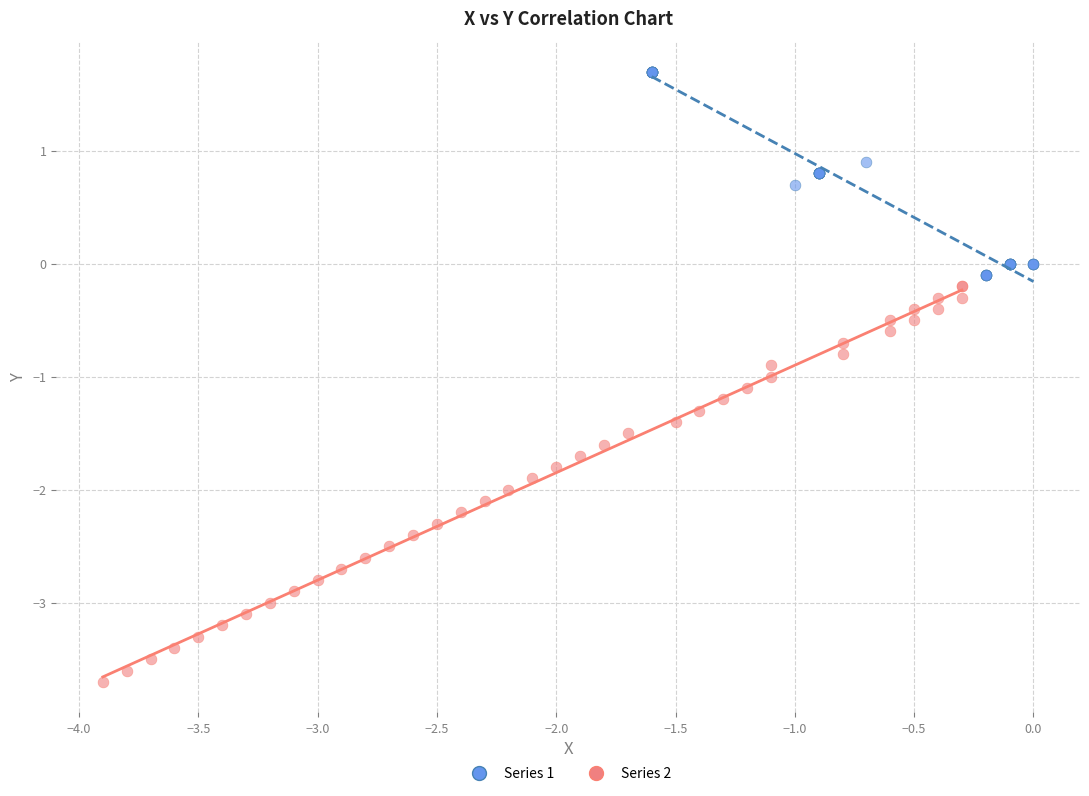

What are all the series names shown in the legend?

Series 1, Series 2